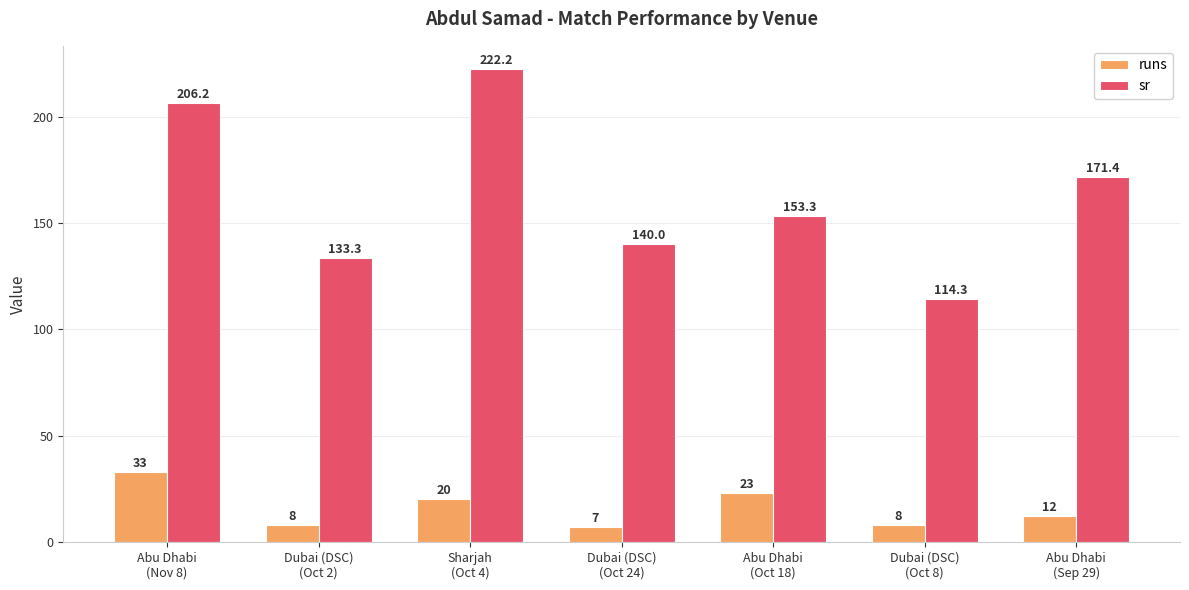

At how many categories does at least one series exceed 34?

7